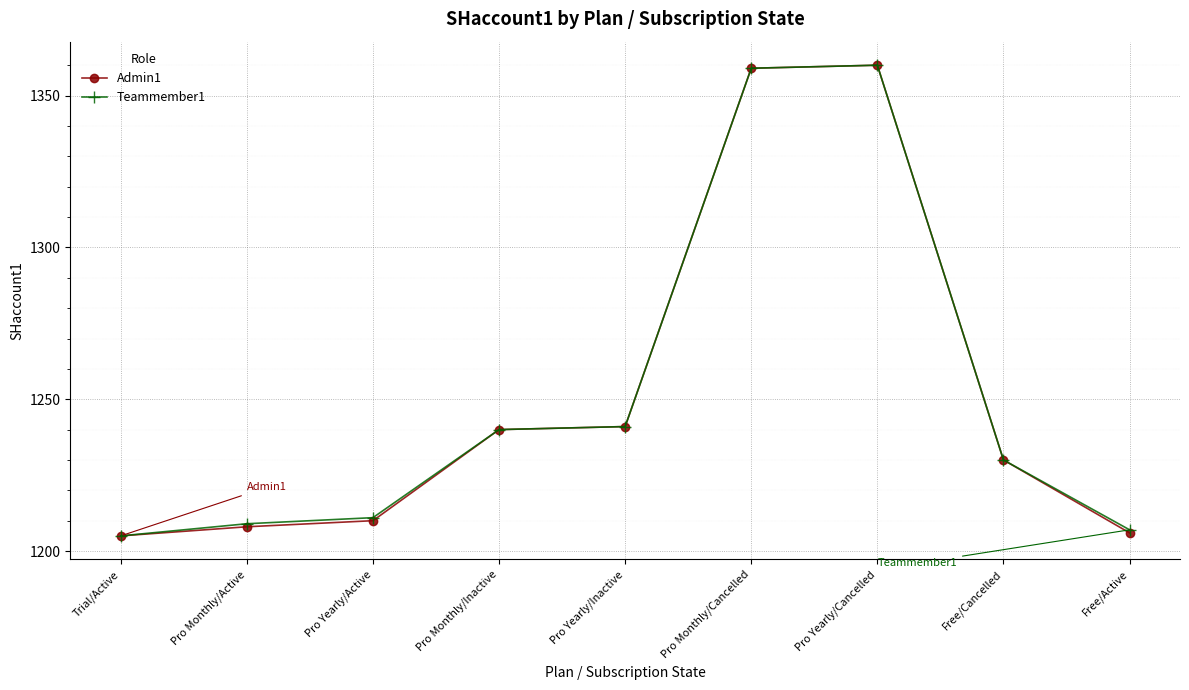

What is the label of the 7th point from the left?

Pro Yearly/Cancelled